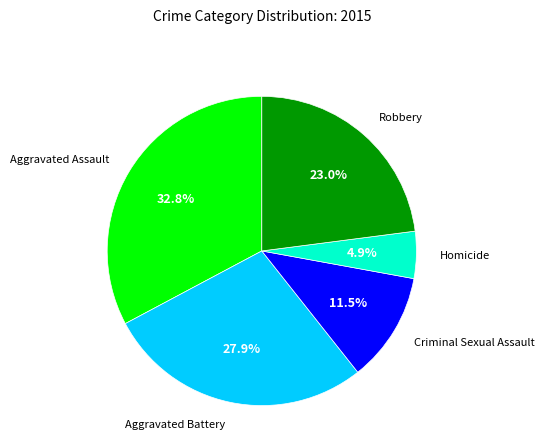

How many slices are in this pie chart?

5